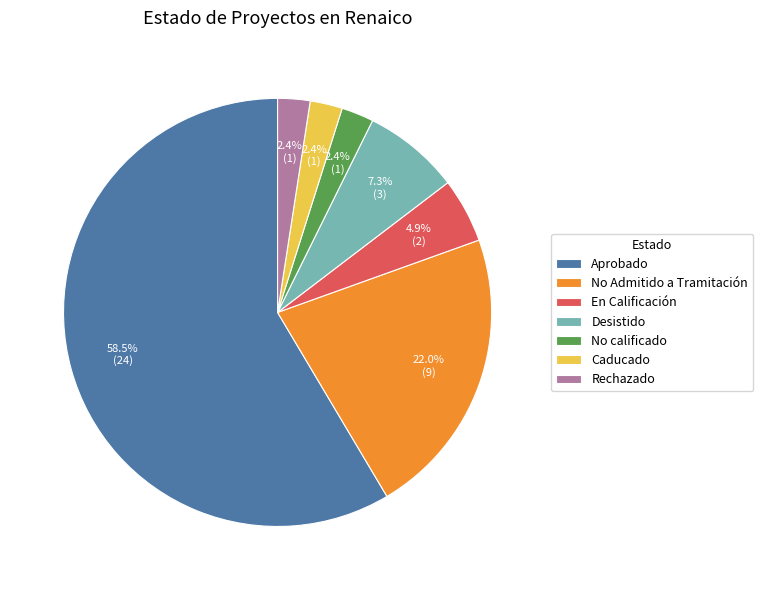

What portion of the pie excludes Rechazado?

97.6%